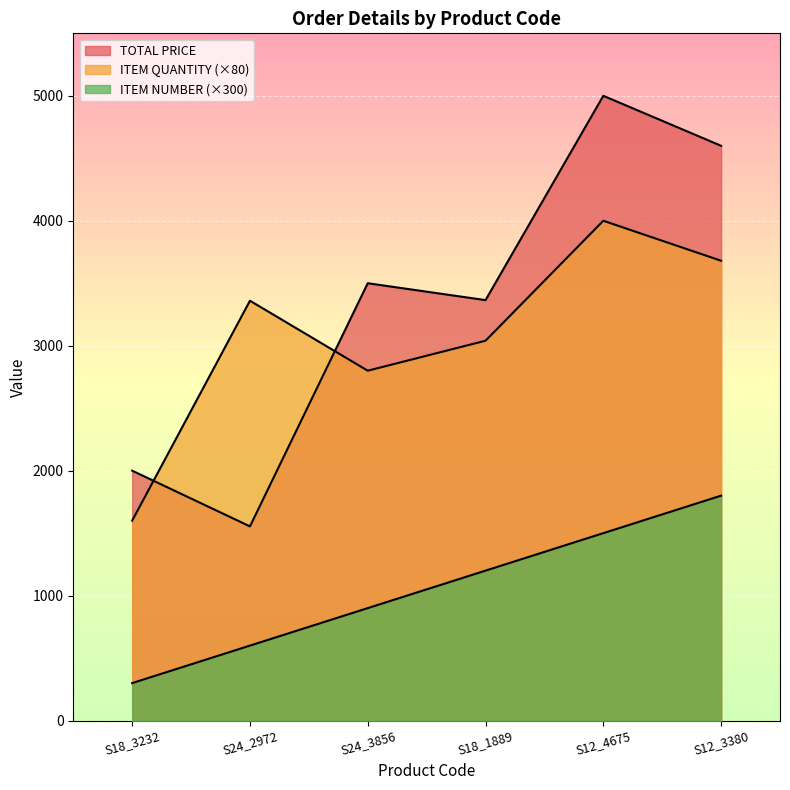

In TOTAL PRICE, how many points are lower than both neighbors (excluding endpoints)?

2